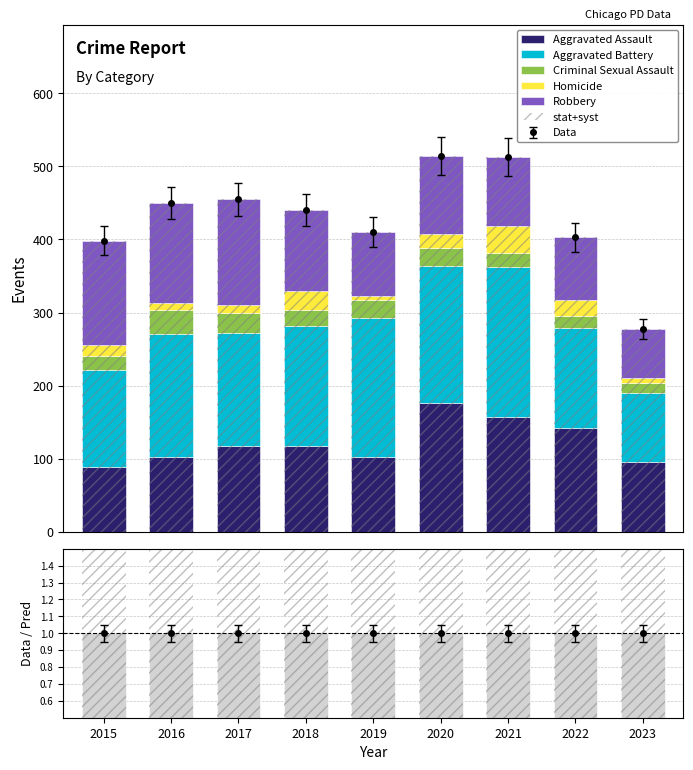

How many values in the Aggravated Assault series exceed 118?

3